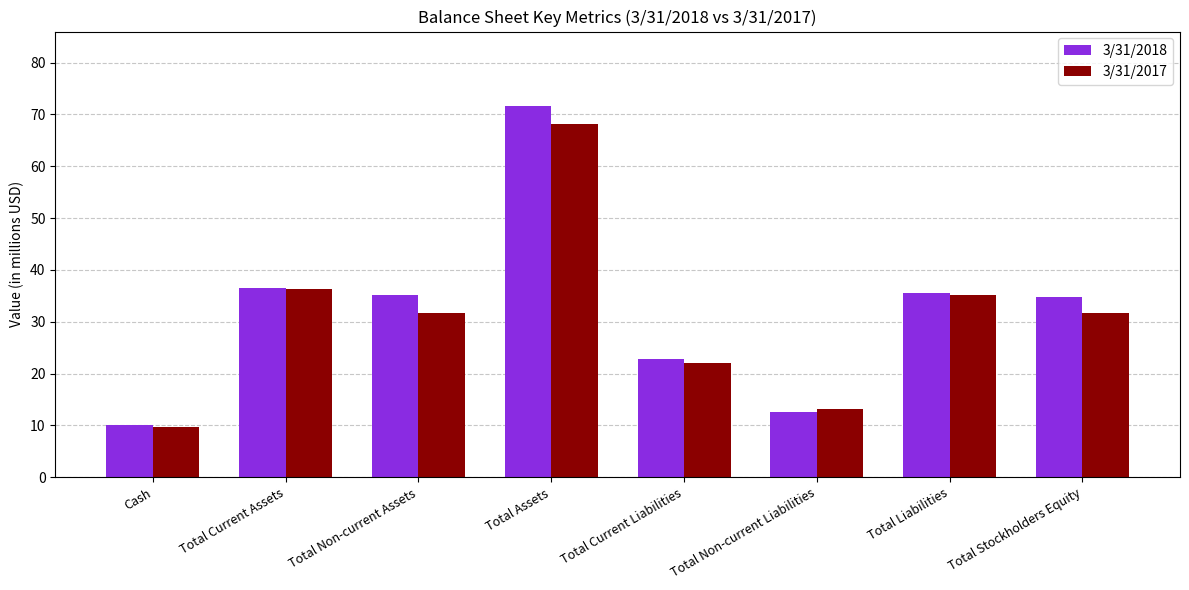

What position from the right is Total Stockholders Equity?

1